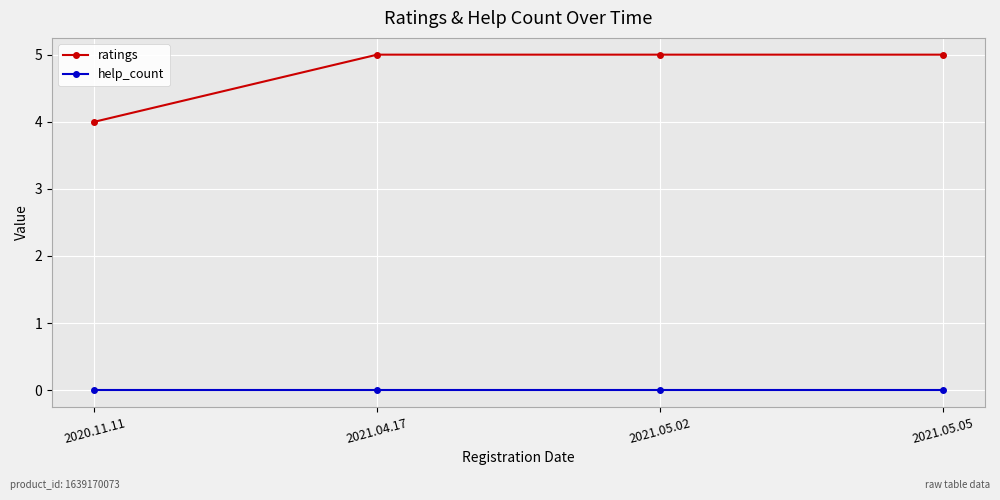

Reading right to left, transcribe all the data shown in this chart.

ratings: 5	5	5	4
help_count: 0	0	0	0